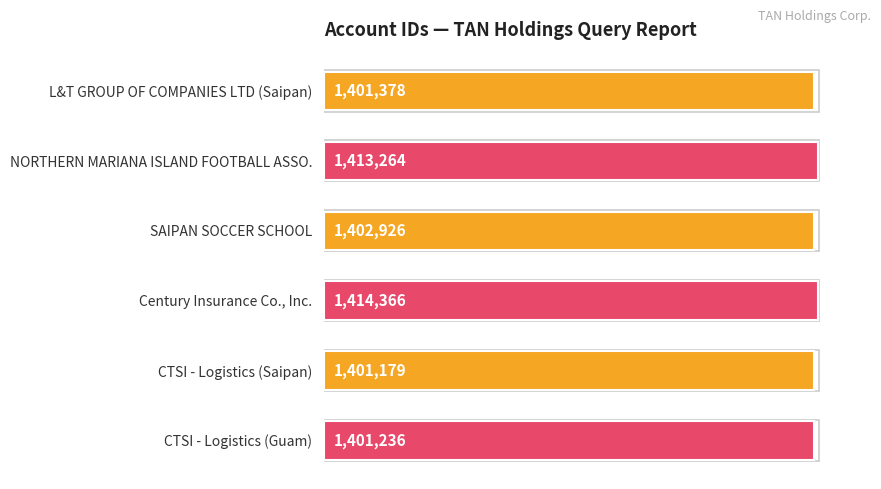

How many bars are there in total?

6